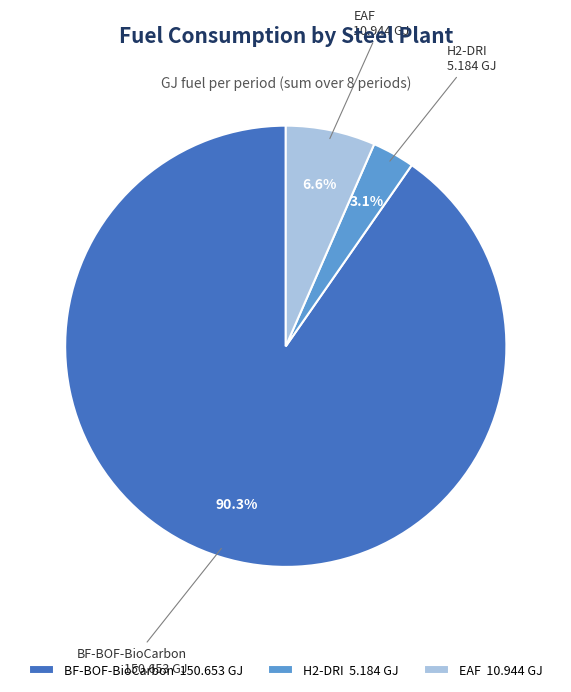

Approximately how many times larger is the value at BF-BOF-BioCarbon 150.653 GJ compared to H2-DRI 5.184 GJ?

29.1